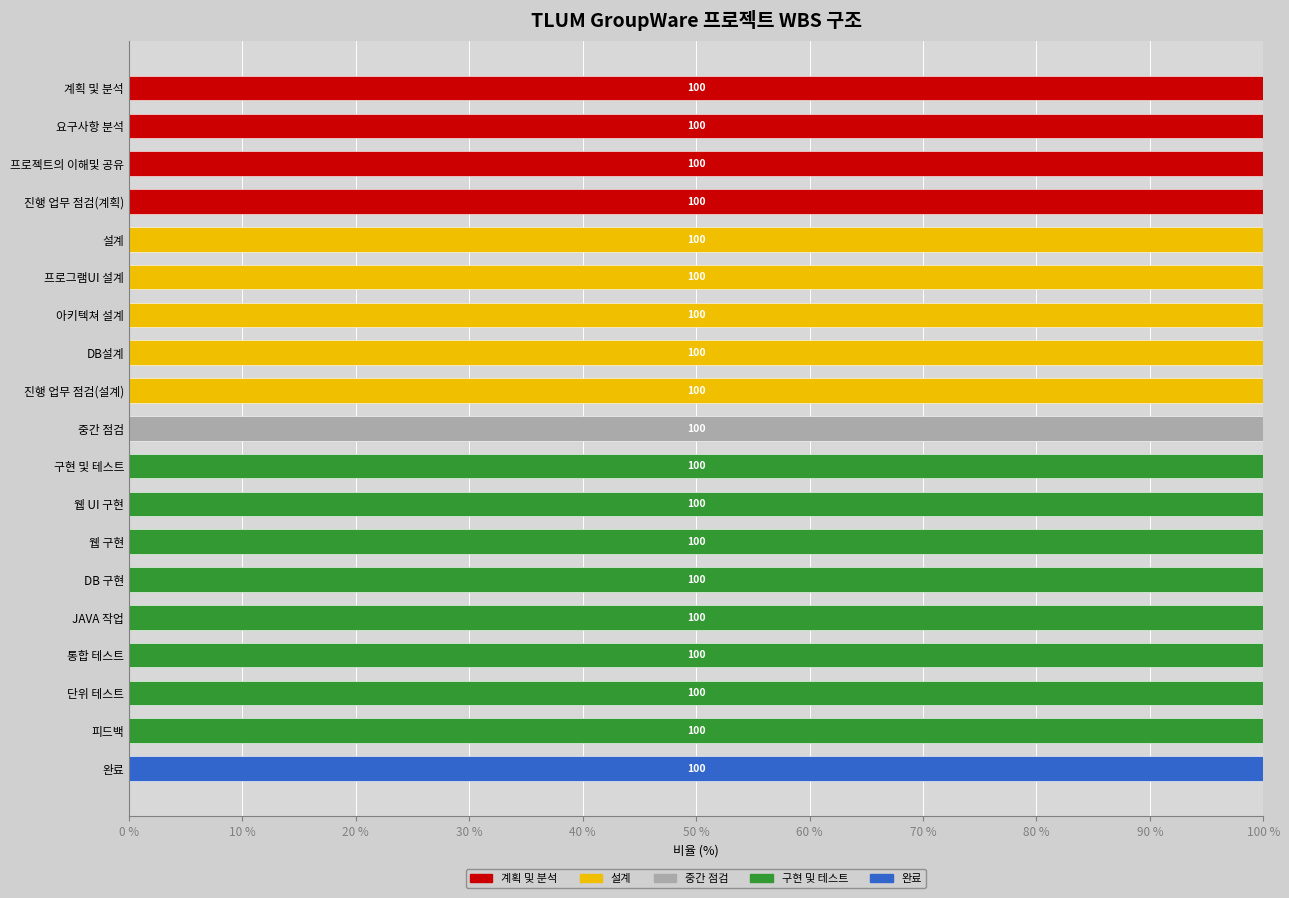

Is it true that 계획 및 분석 equals 26 at 요구사항 분석?

False